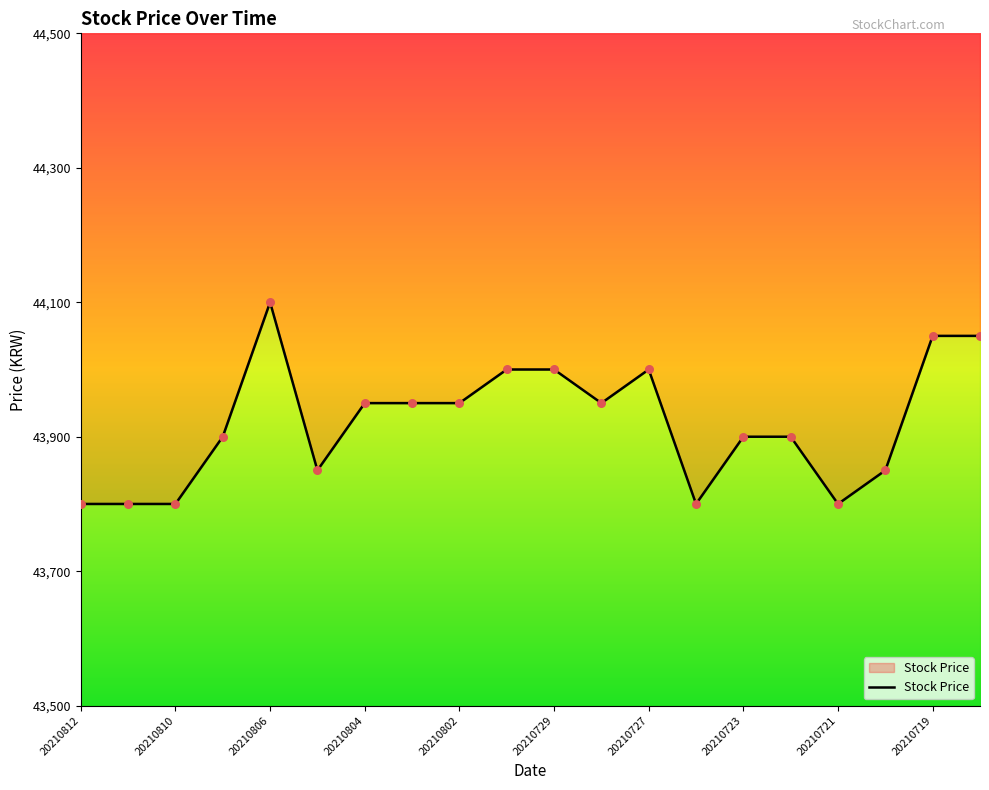

Which has a higher value, 20210720 or 20210803?

20210803